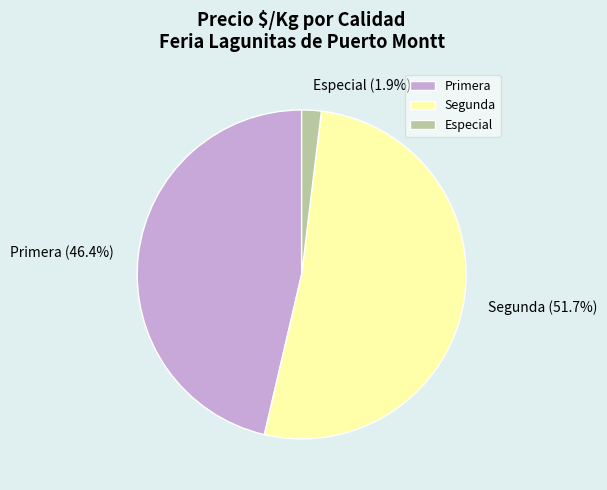

Does Segunda represent more than half of the total?

Yes